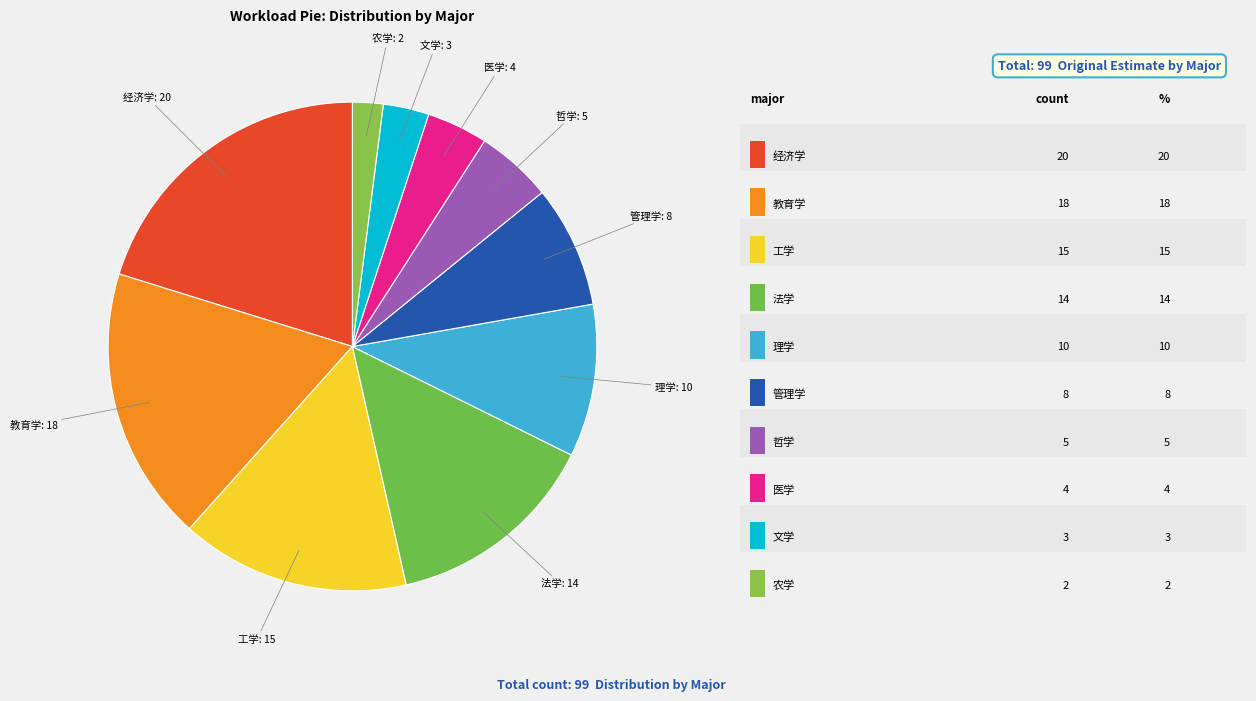

Rank the categories by value from lowest to highest.

农学, 文学, 医学, 哲学, 管理学, 理学, 法学, 工学, 教育学, 经济学